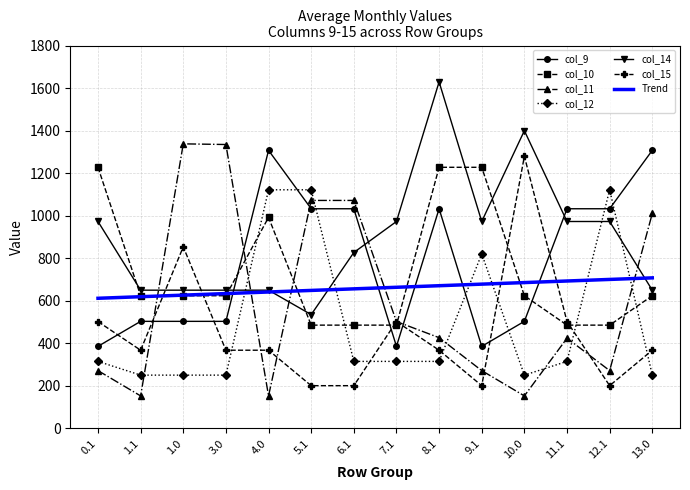

What is the lowest value of the col_14 series?

534.8